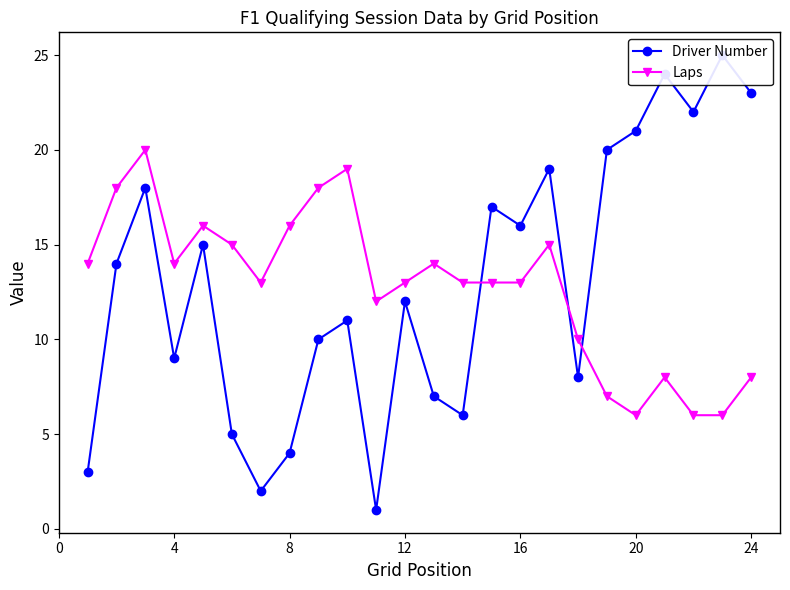

How many times do Laps and Driver Number cross each other?

3